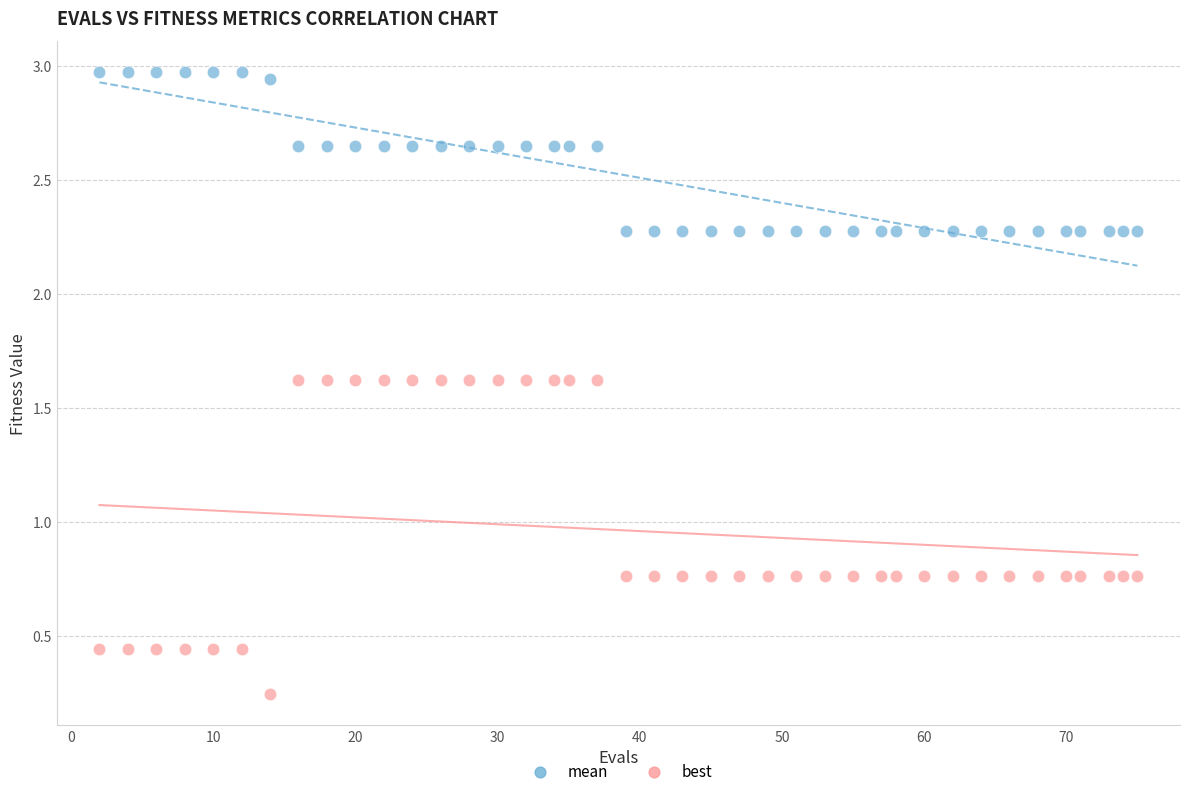

Across all data points, what is the range of X values (max minus min)?

73.0